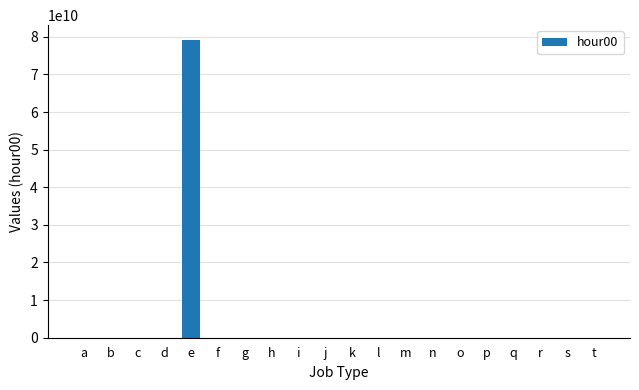

The chart shows a value of 0 at q. True or false?

True